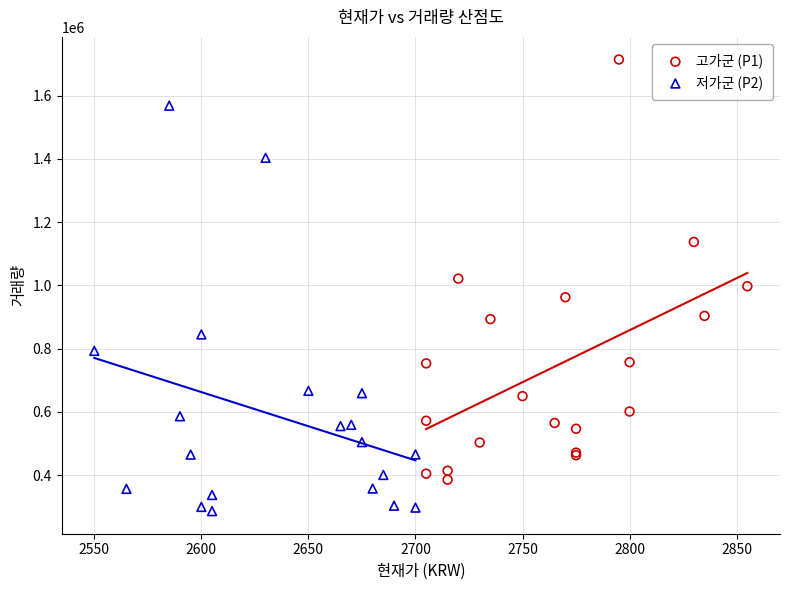

What are all the series names shown in the legend?

고가군 (P1), 저가군 (P2)